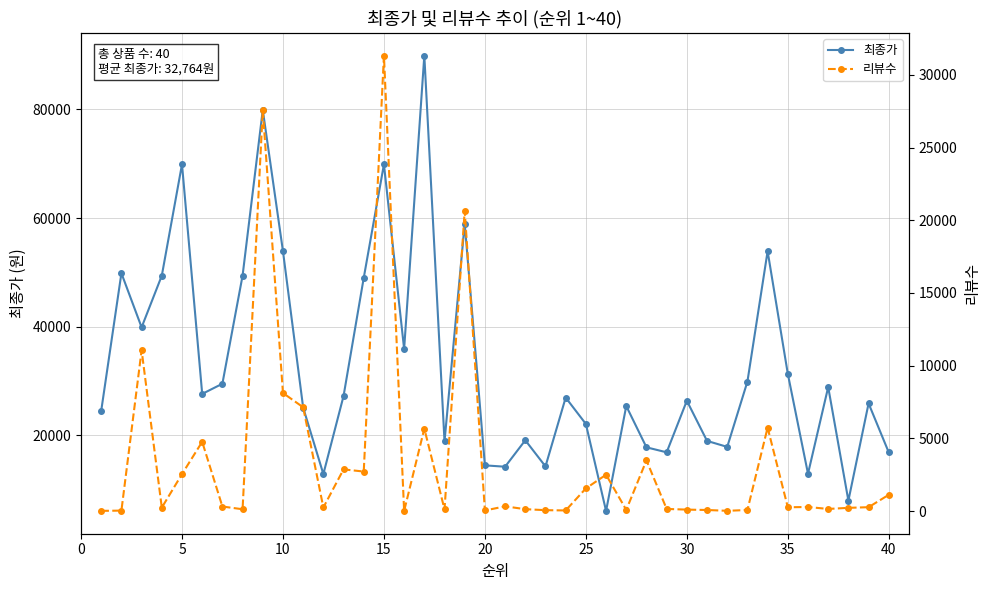

At how many categories does at least one series exceed 19236?

26